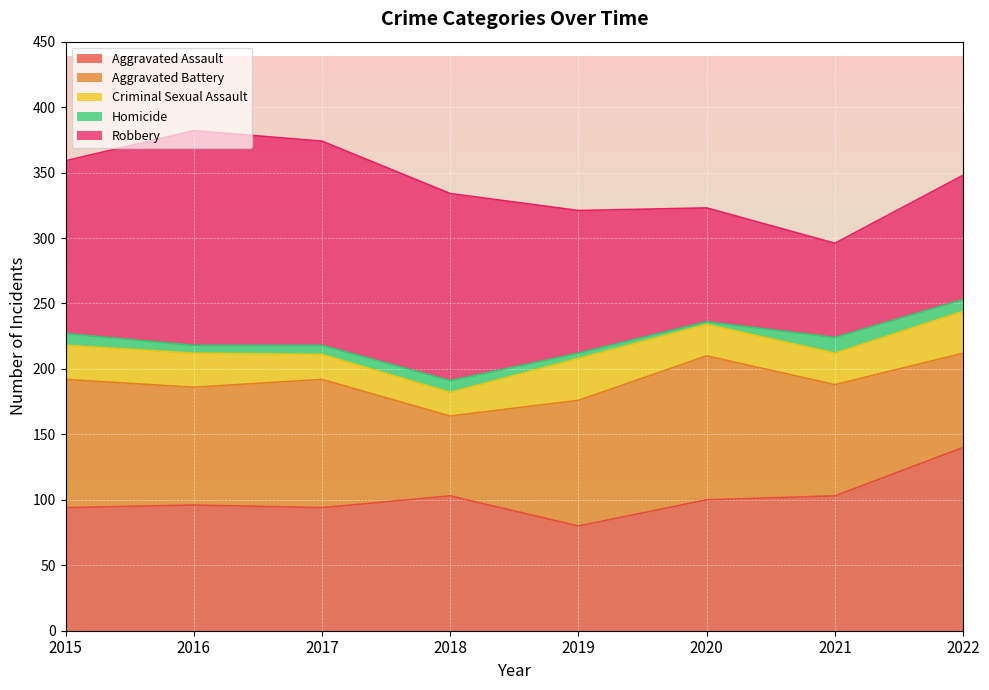

Reading left to right, what are all the values shown in this chart?

Aggravated Assault: 2015=94	2016=96	2017=94	2018=103	2019=80	2020=100	2021=103	2022=140
Aggravated Battery: 2015=98	2016=90	2017=98	2018=61	2019=96	2020=110	2021=85	2022=72
Criminal Sexual Assault: 2015=26	2016=26	2017=19	2018=18	2019=32	2020=24	2021=24	2022=32
Homicide: 2015=9	2016=6	2017=7	2018=9	2019=4	2020=2	2021=12	2022=9
Robbery: 2015=132	2016=164	2017=156	2018=143	2019=109	2020=87	2021=72	2022=95